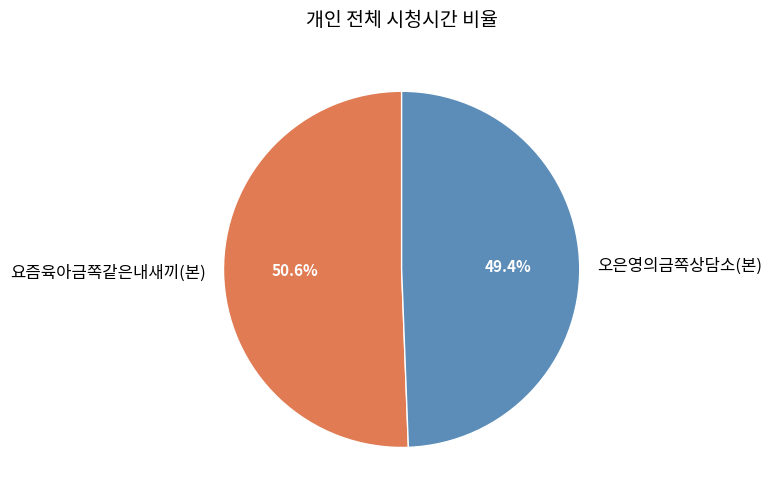

What percentage is NOT represented by 오은영의금쪽상담소(본)?

50.6%